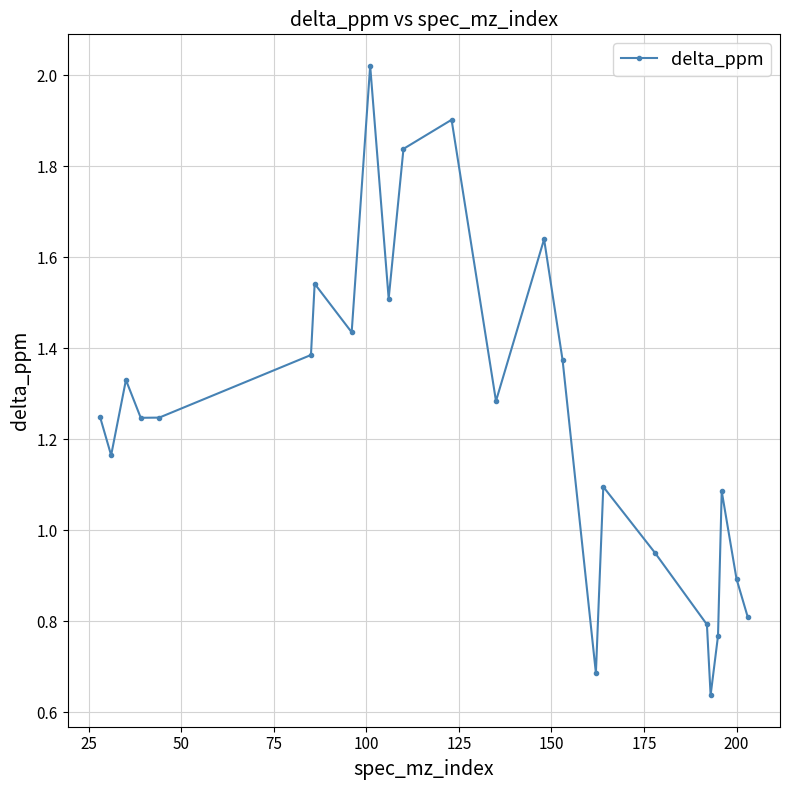

What is the value of the 22nd point from the left?

1.1